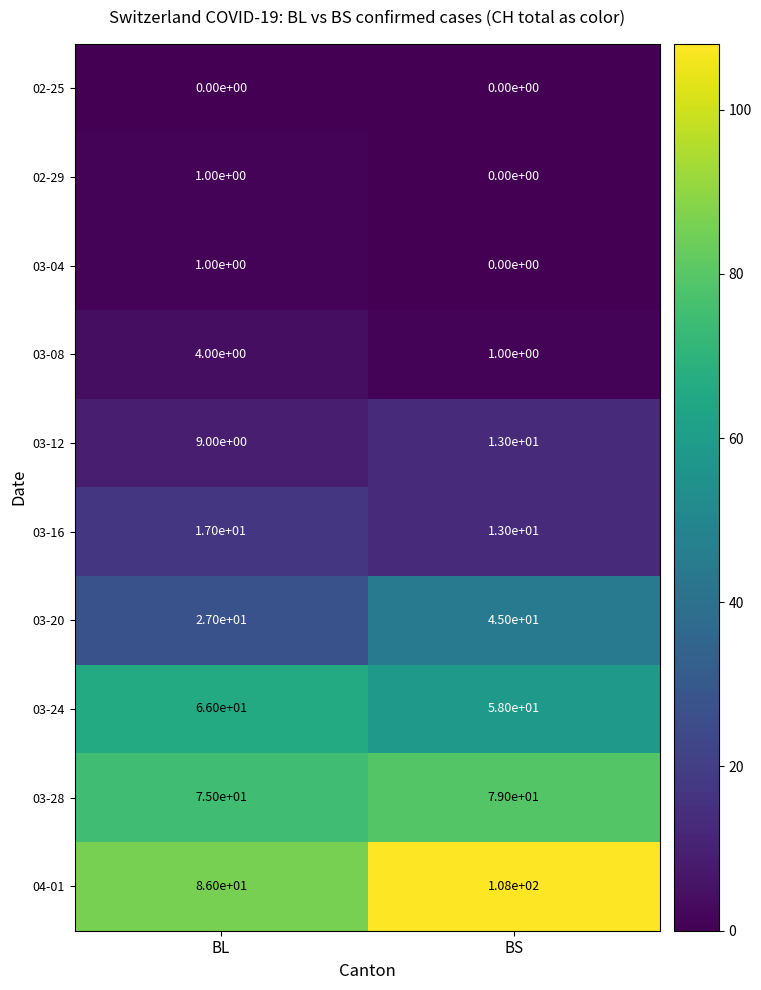

Reading right to left, extract all data points from this chart.

02-25: 0	0
02-29: 0	1
03-04: 0	1
03-08: 1	4
03-12: 13	9
03-16: 13	17
03-20: 45	27
03-24: 58	66
03-28: 79	75
04-01: 108	86